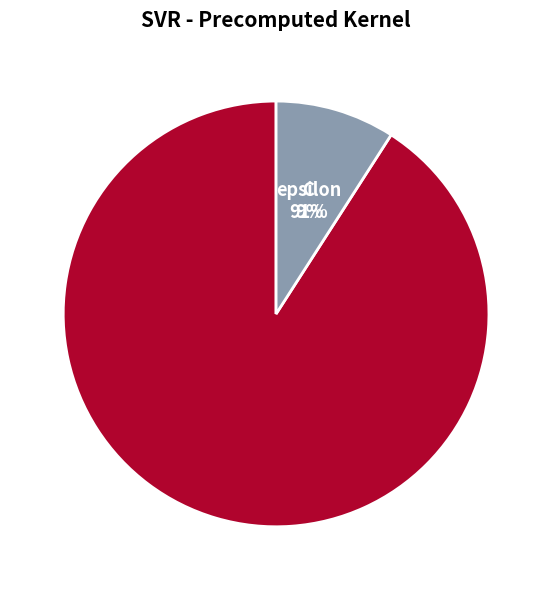

Combined, do C and epsilon account for over 50%?

Yes